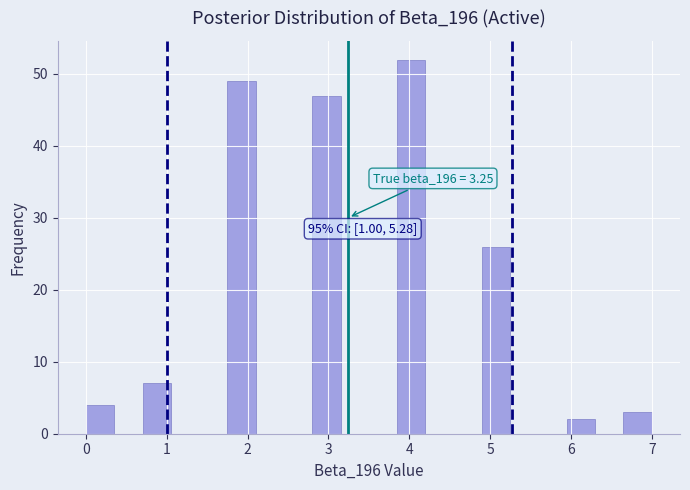

Read against the x-axis, roughly where is the centre of the tallest bar?

4.0